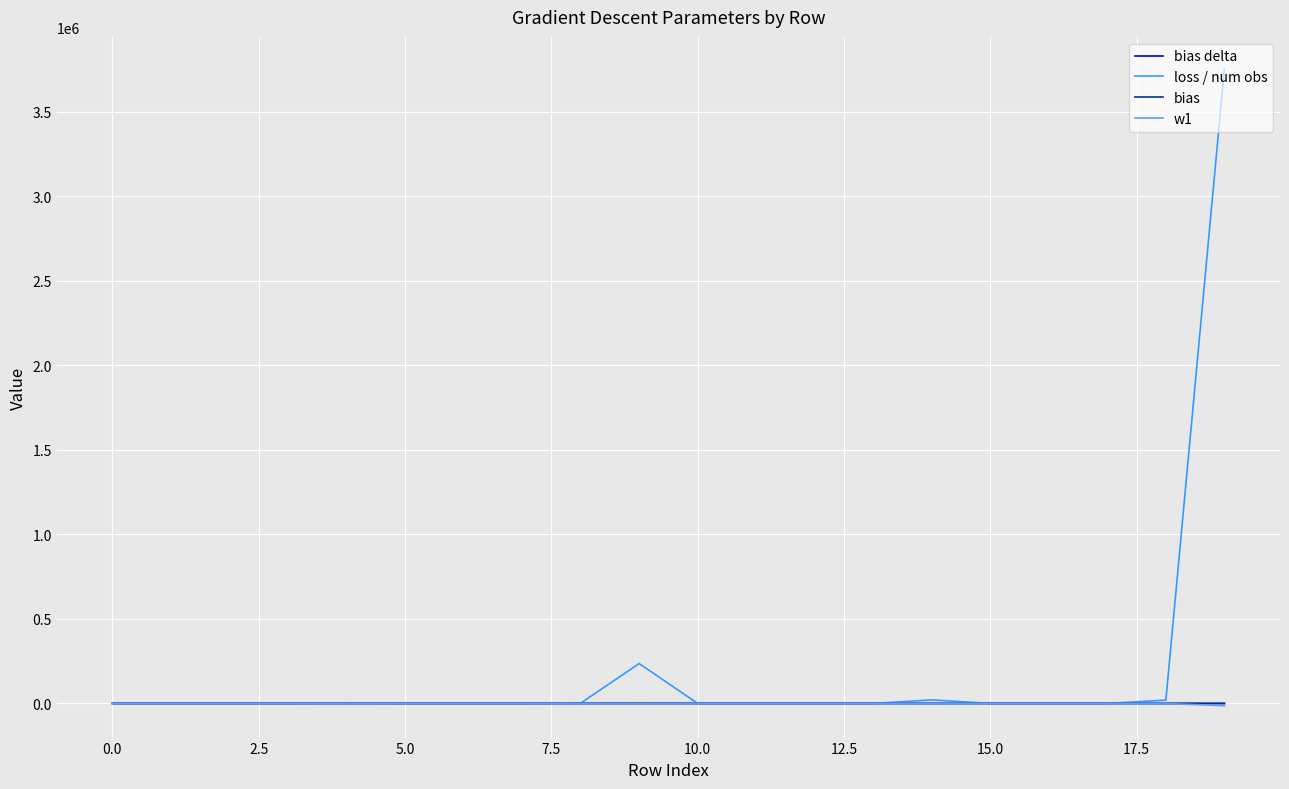

What is the sum of all bias delta values?

-32.9